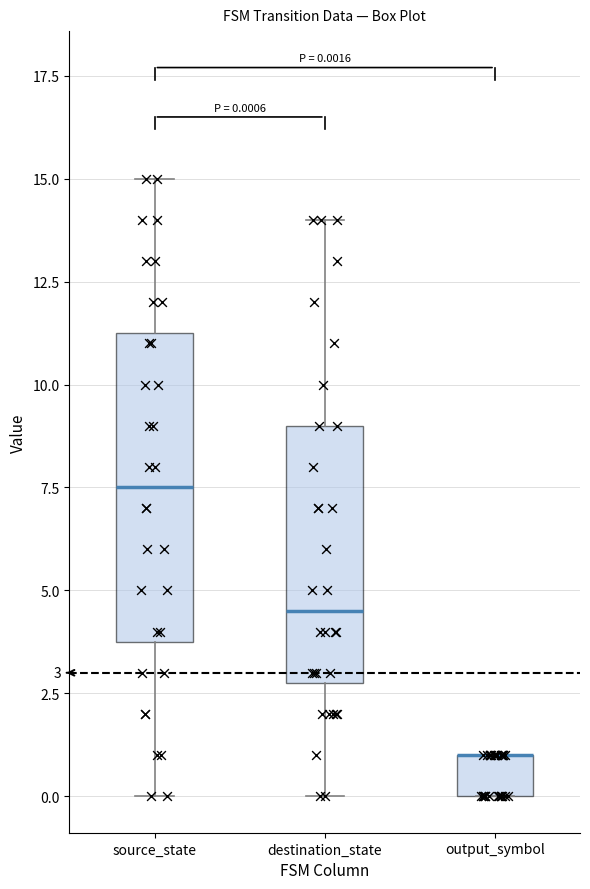

Comparing the boxes themselves (not the whiskers), which one is the tallest?

source_state